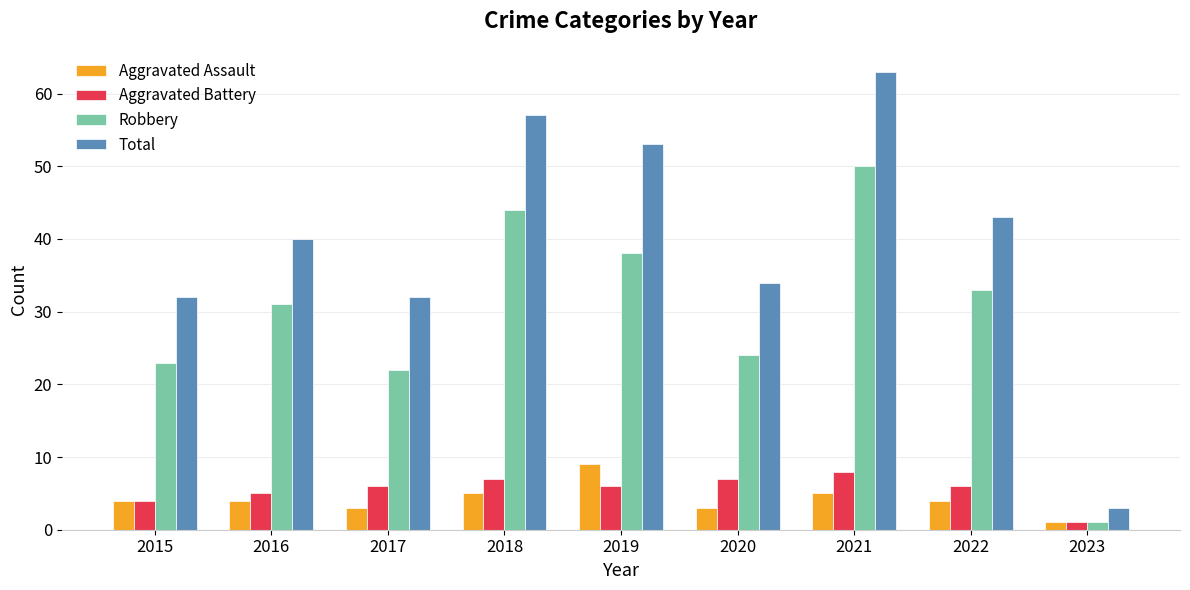

How many data points in Total are less than 40?

4